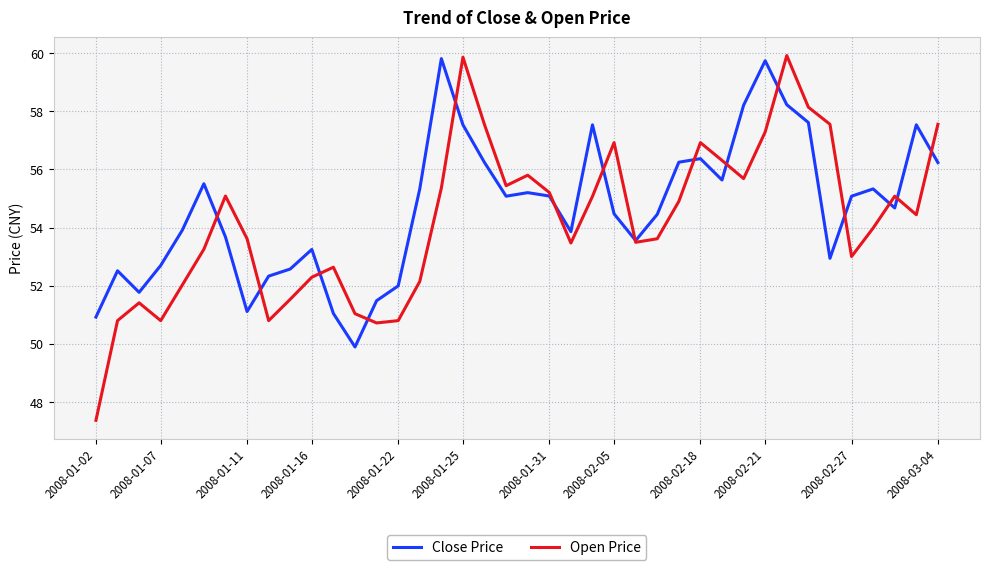

Is this an area chart (filled region under the line)?

No